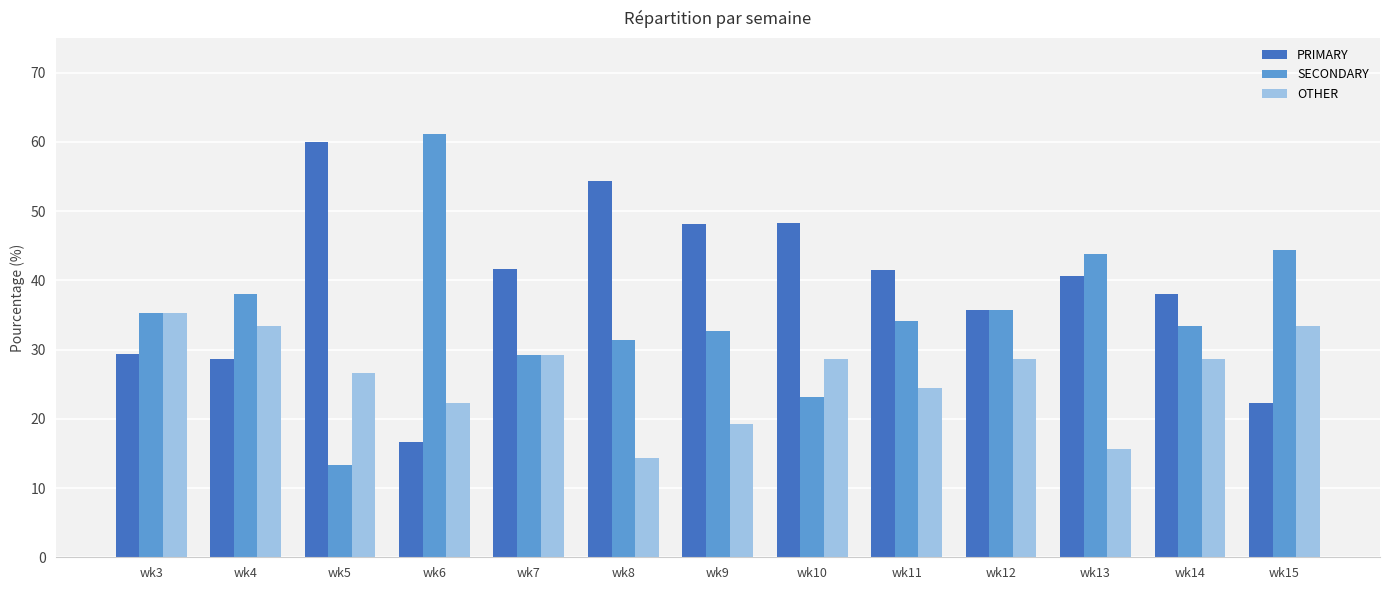

Rank the series by their average value, from lowest to highest.

OTHER, SECONDARY, PRIMARY